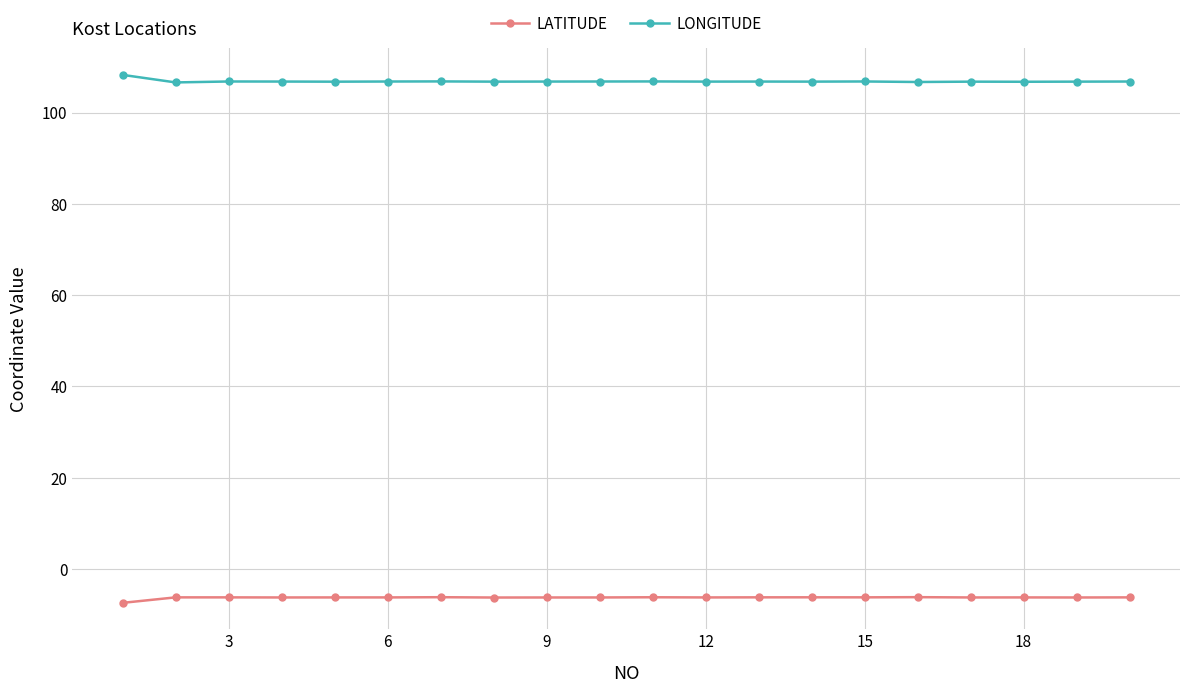

True or false: LATITUDE and LONGITUDE cross at least once.

False